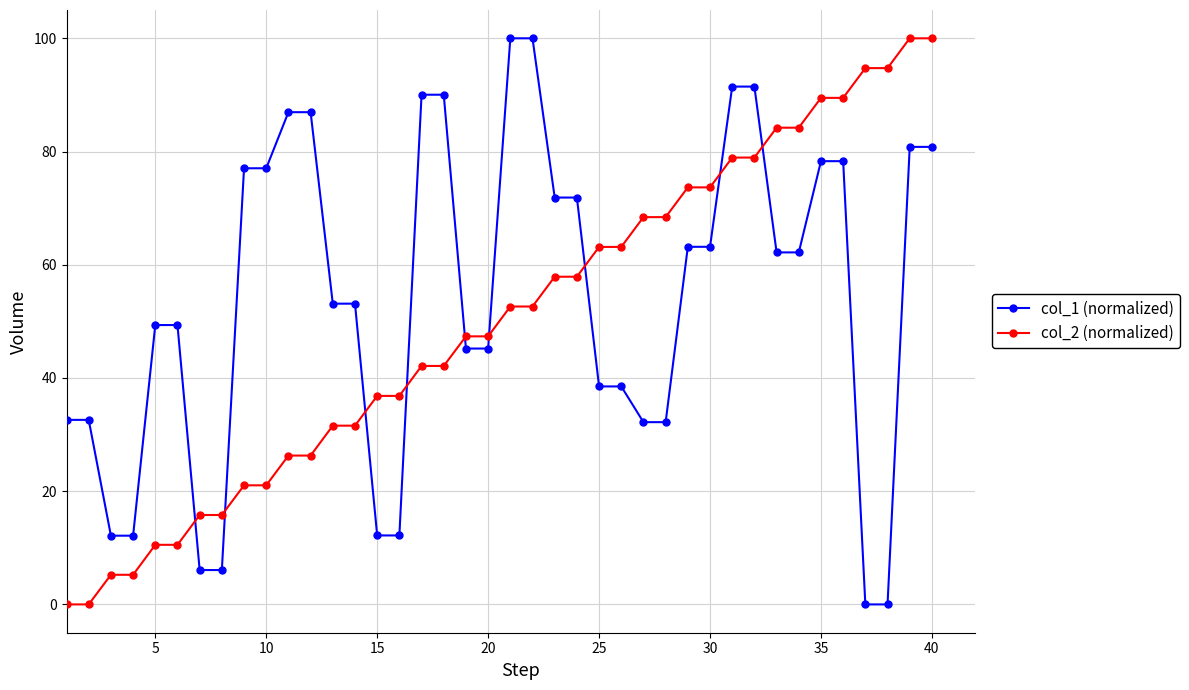

What is the maximum value for col_1 (normalized)?

100.0